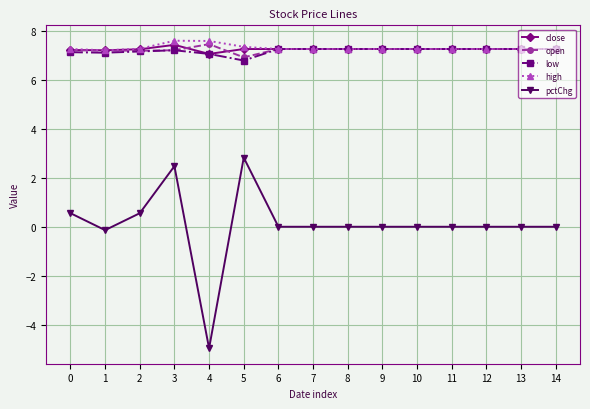

Which series has the widest spread of values?

pctChg